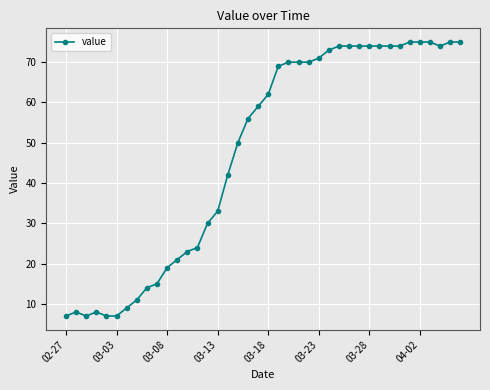

What is the greatest value displayed?

75